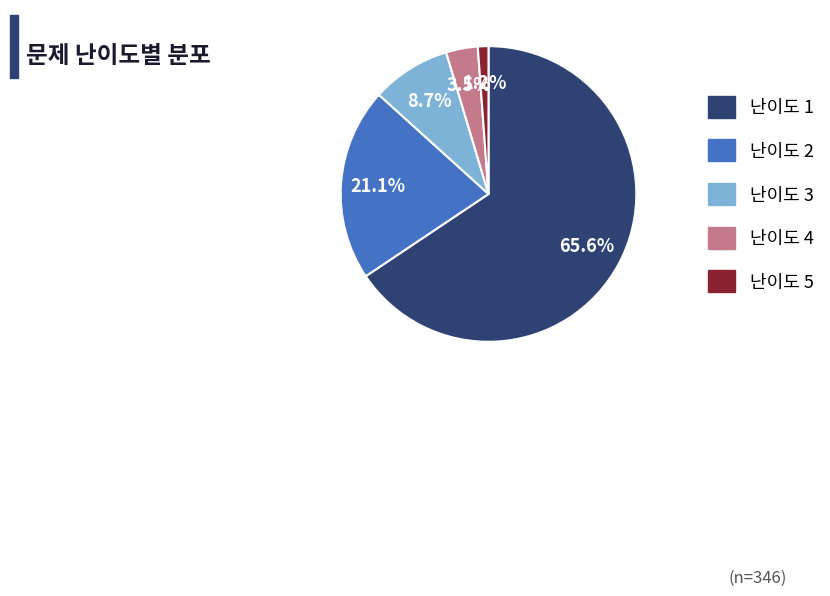

How much of the chart is everything except 난이도 5?

98.8%